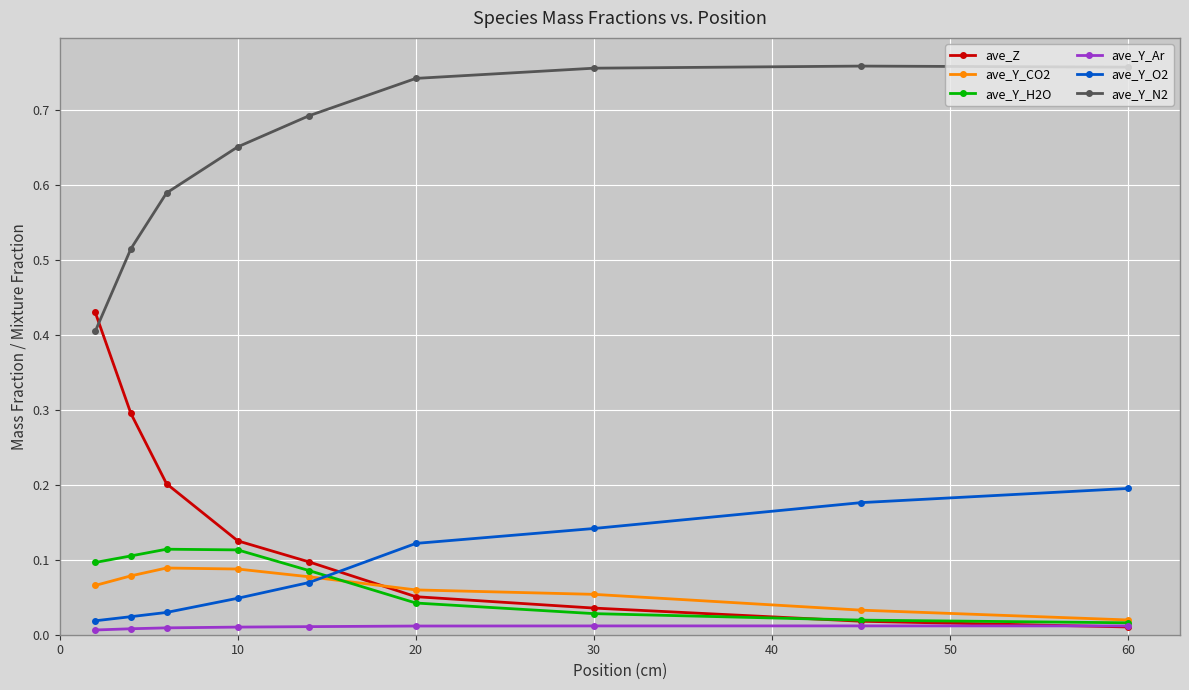

True or false: ave_Y_N2 and ave_Y_CO2 cross at least once.

False